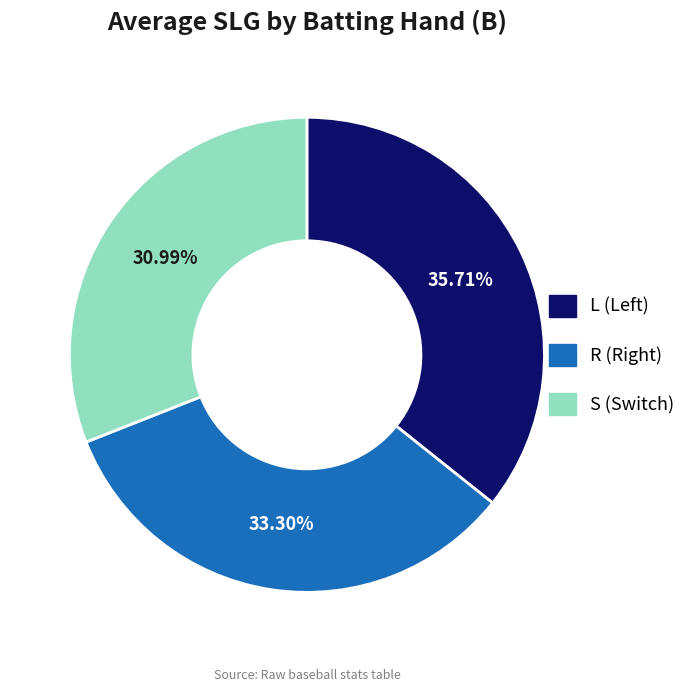

Do S and L together represent more than half of the pie?

Yes